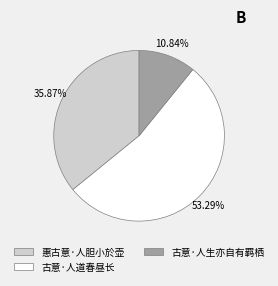

What is the majority slice?

古意·人道春昼长